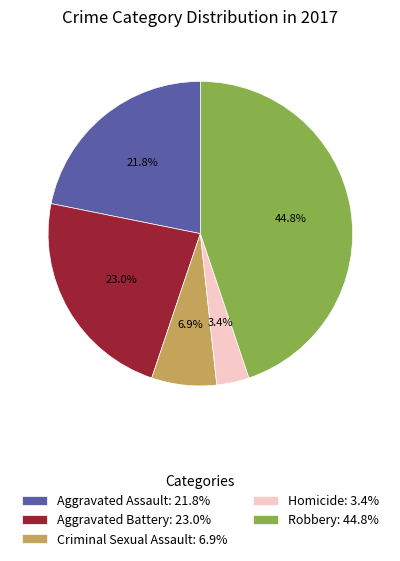

The Homicide slice represents 3% of the pie. True or false?

True